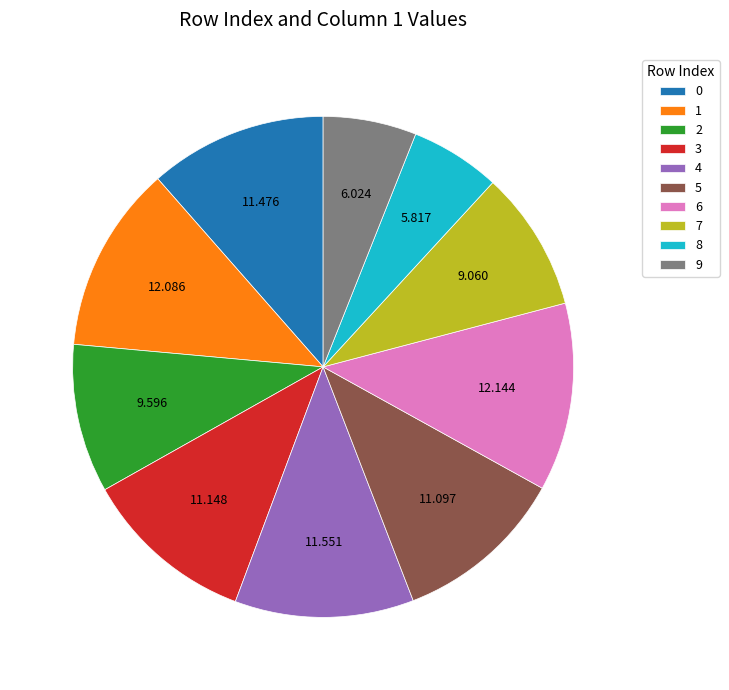

Does any single category account for the majority?

No